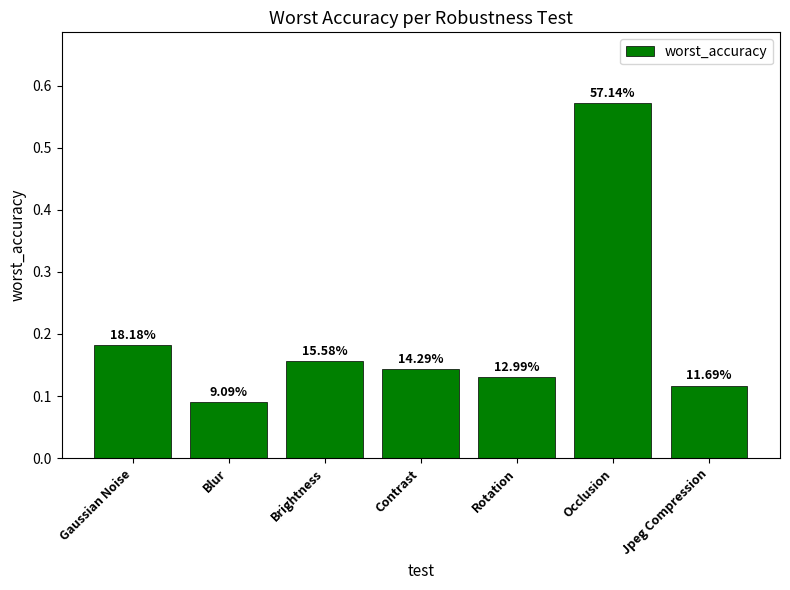

Reading left to right, extract all data points from this chart.

Gaussian Noise=0.2	Blur=0.1	Brightness=0.2	Contrast=0.1	Rotation=0.1	Occlusion=0.6	Jpeg Compression=0.1